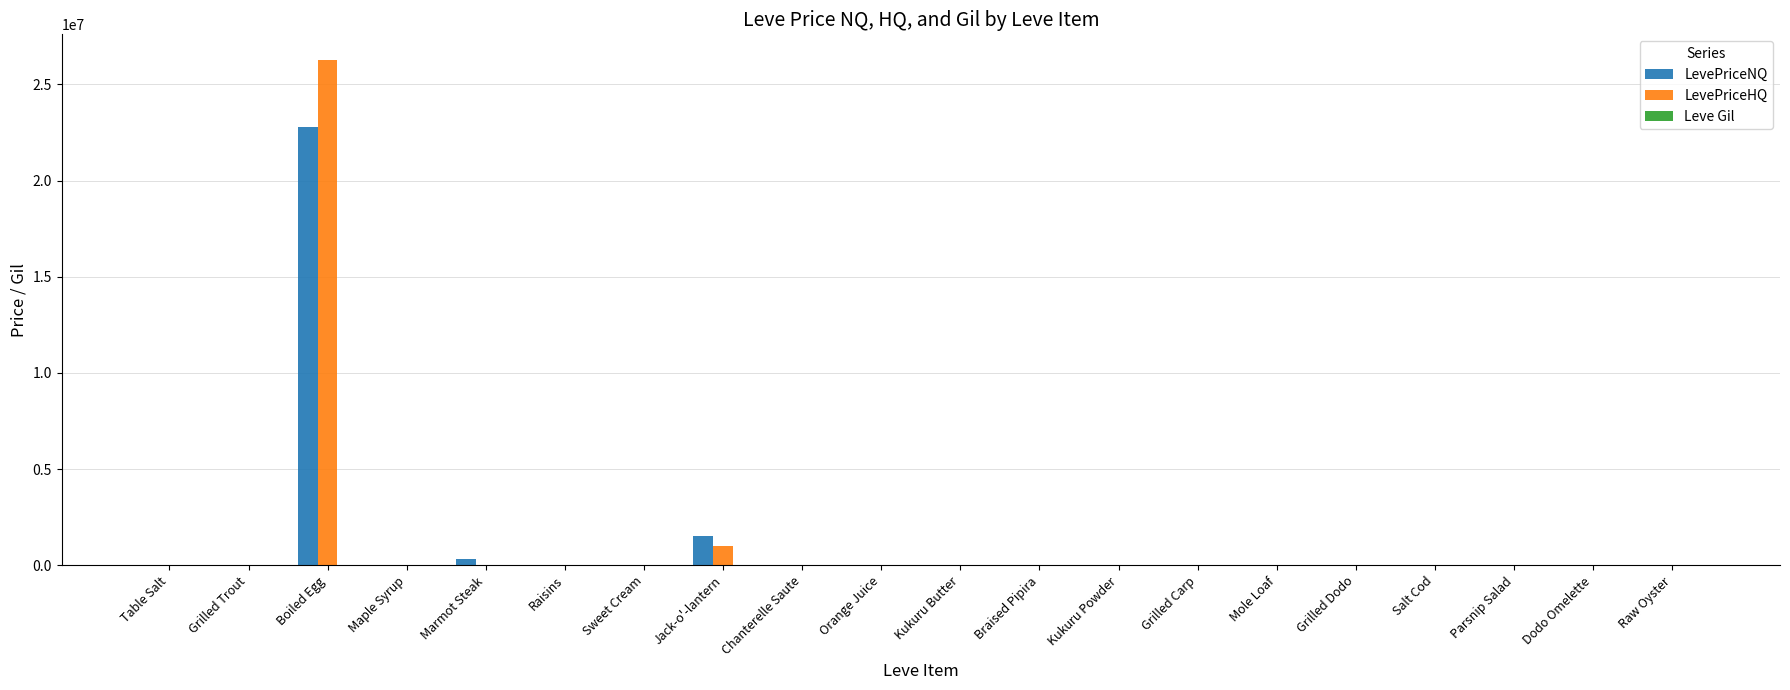

How many categories are shown in the chart?

20